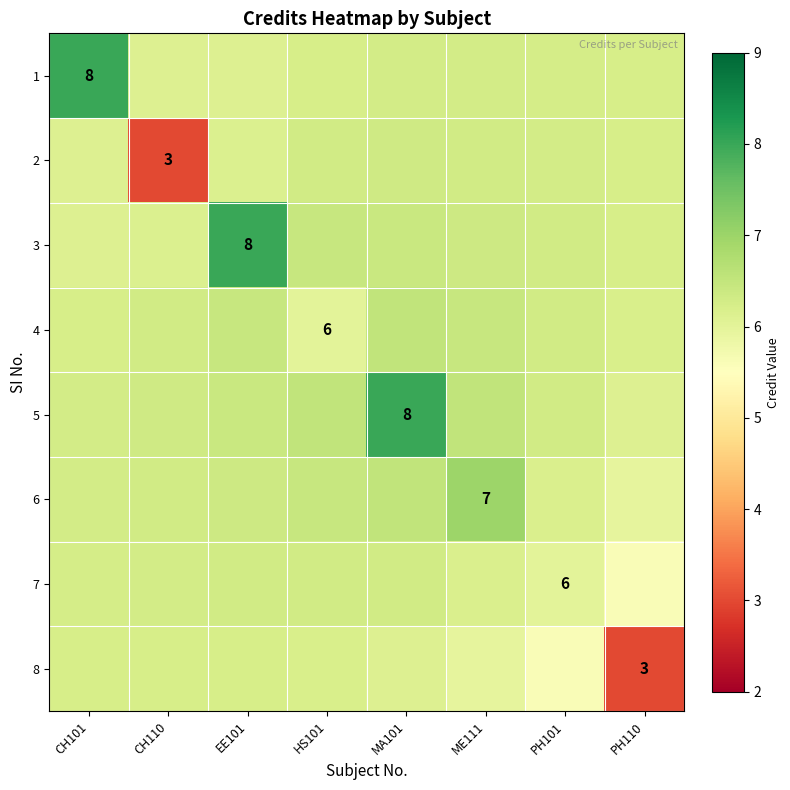

What is the sum of all 1 values?

51.5